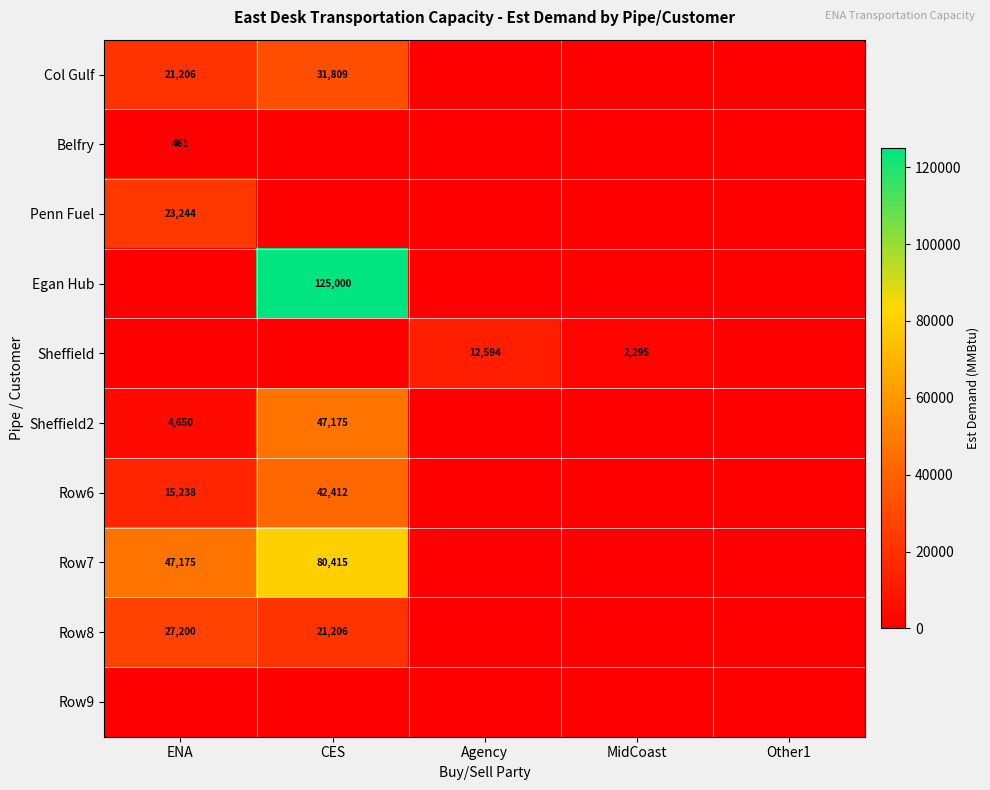

The Row6 series shows 15238 at ENA. True or false?

True